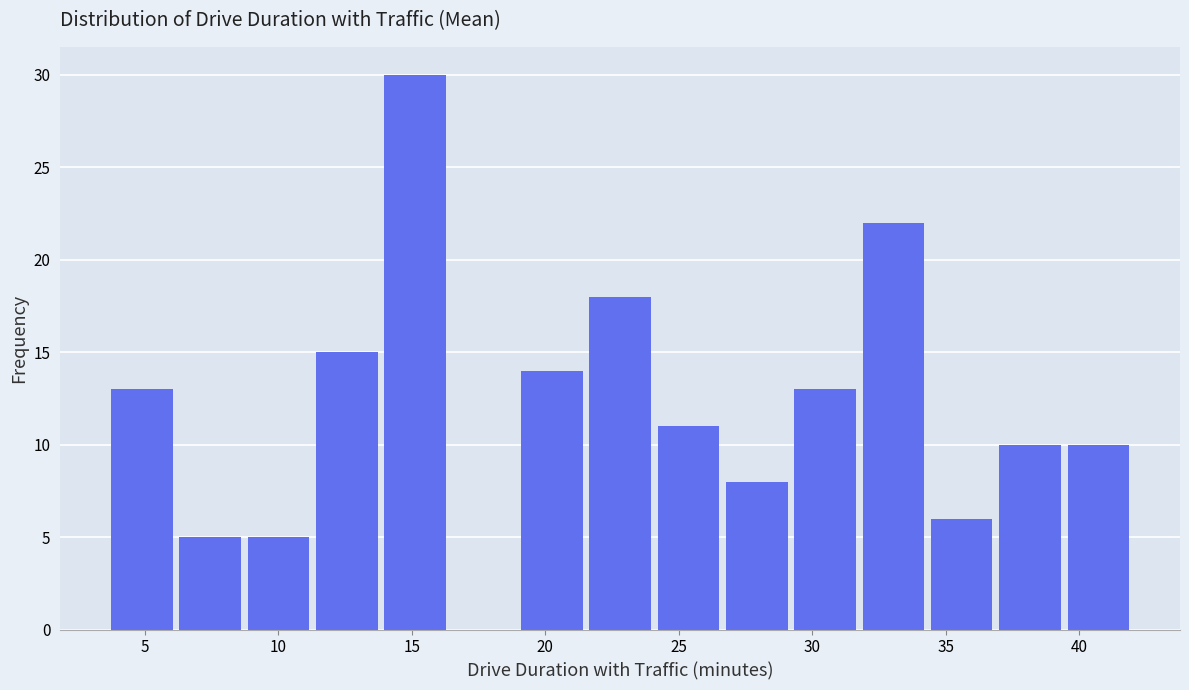

Which range on the x-axis has the tallest bar?

14.0 to 16.5